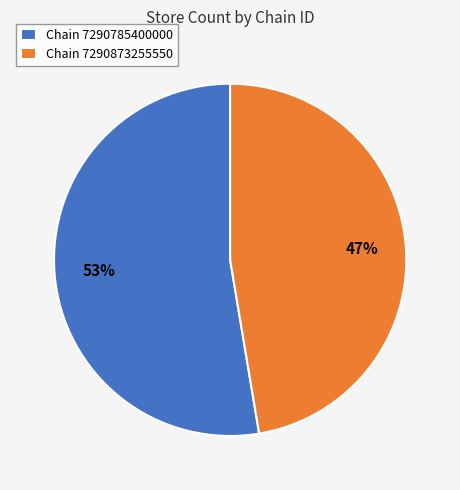

To the nearest percent, what is the average slice percentage?

50%